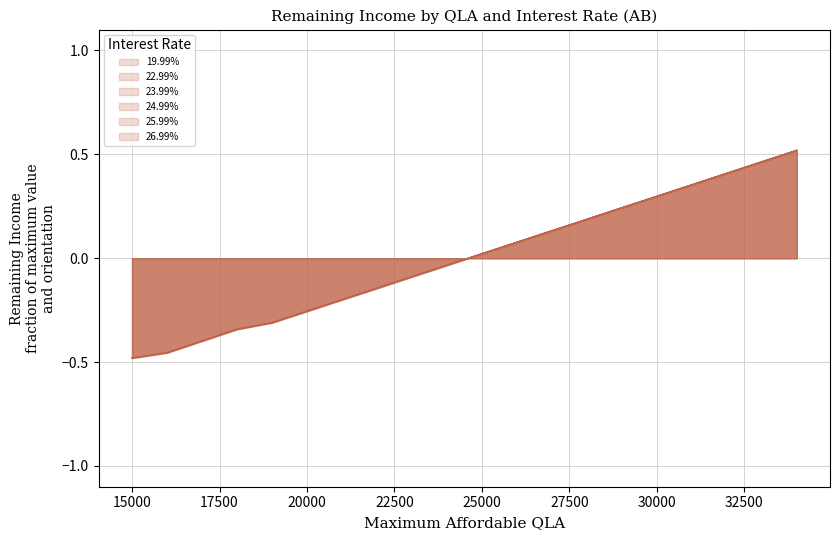

What is the total value across all series at 15000?

-2.9